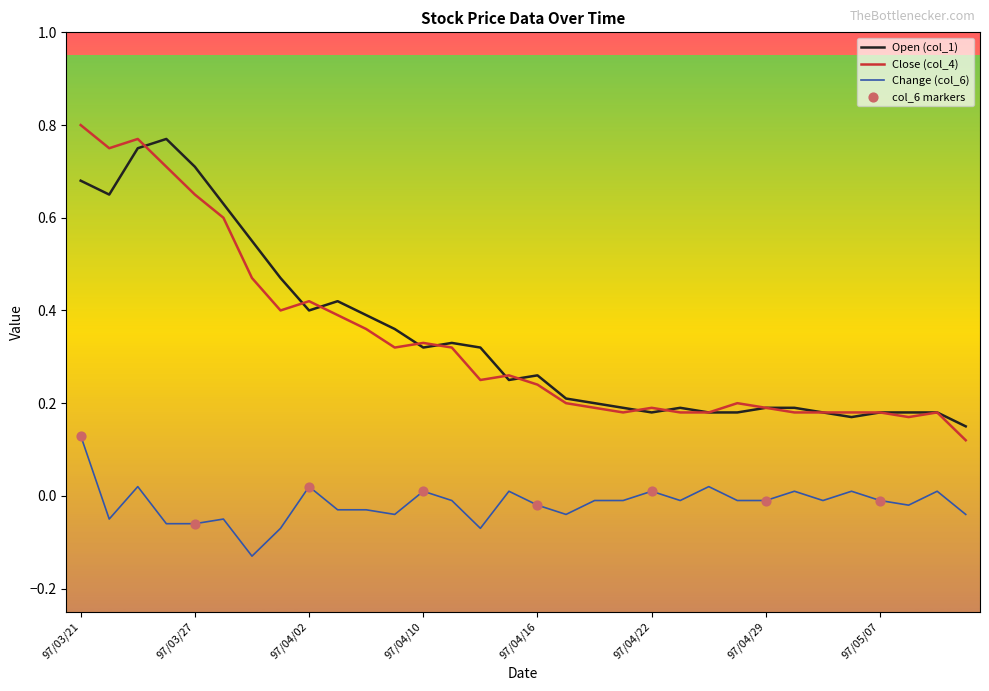

True or false: Change (col_6) and Close (col_4) intersect in this chart.

False